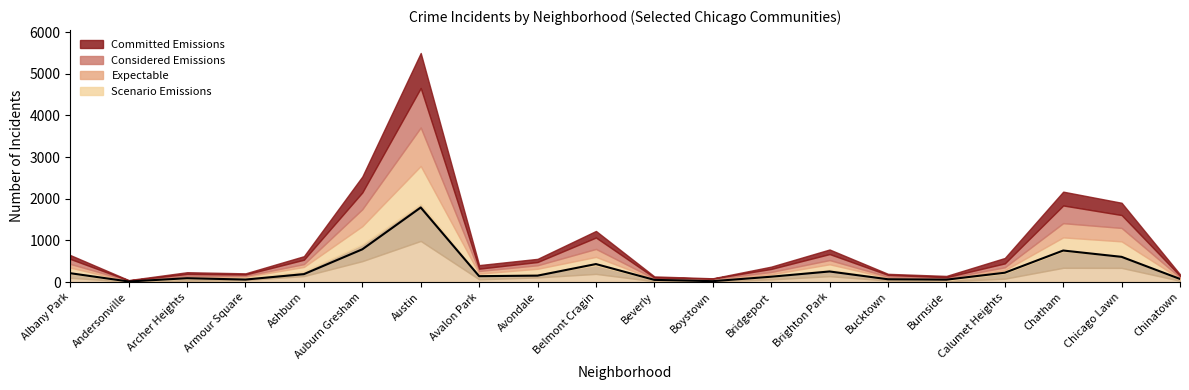

Which has a higher value, Bridgeport or Avalon Park?

Avalon Park